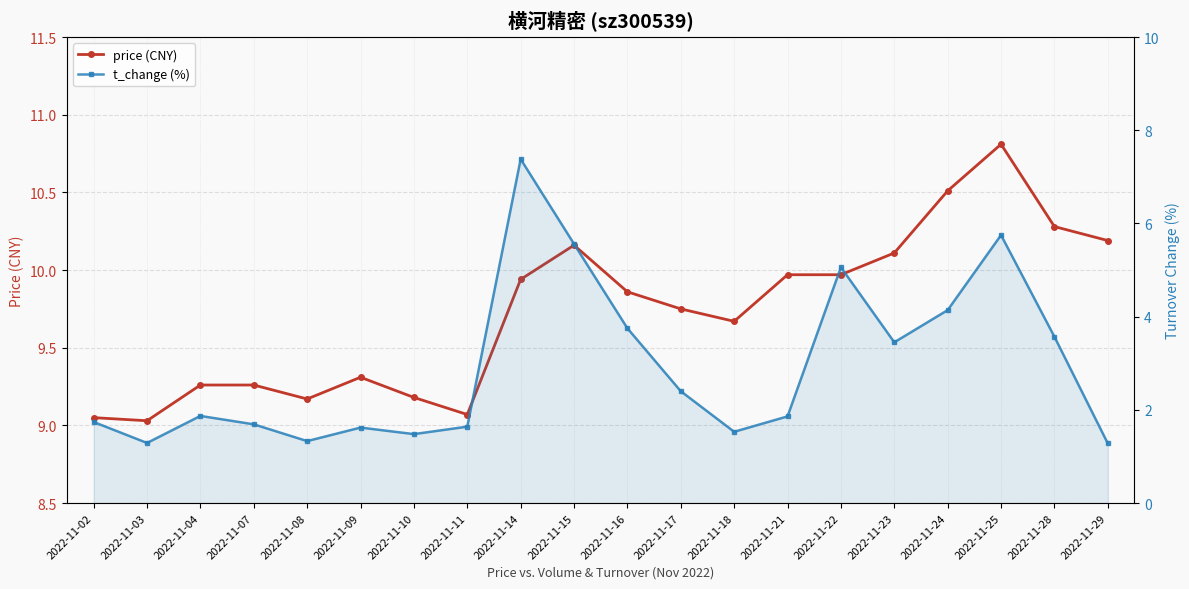

What is the difference between the maximum and minimum values in the price (CNY) series?

1.8